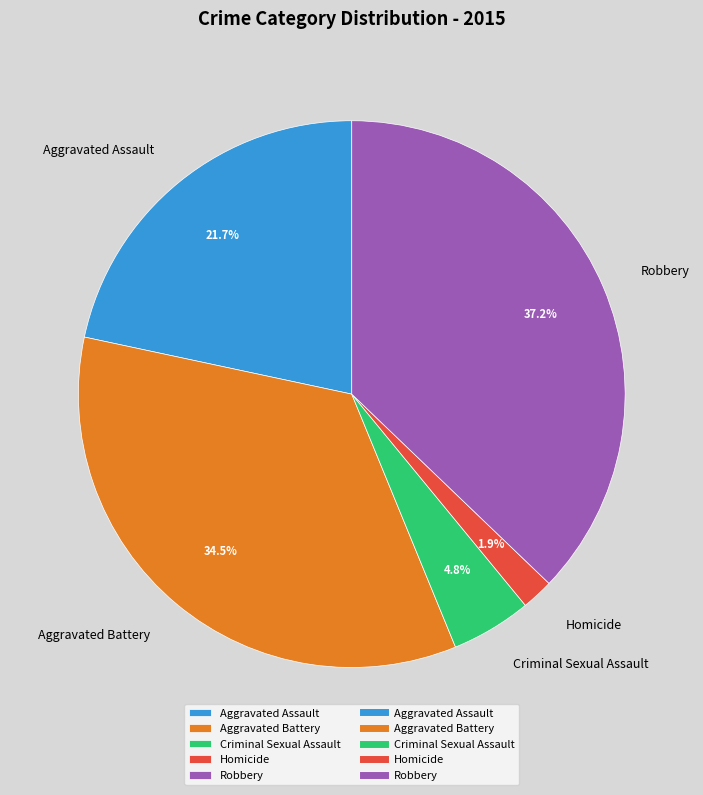

True or false: Aggravated Assault accounts for 22% of the total.

True